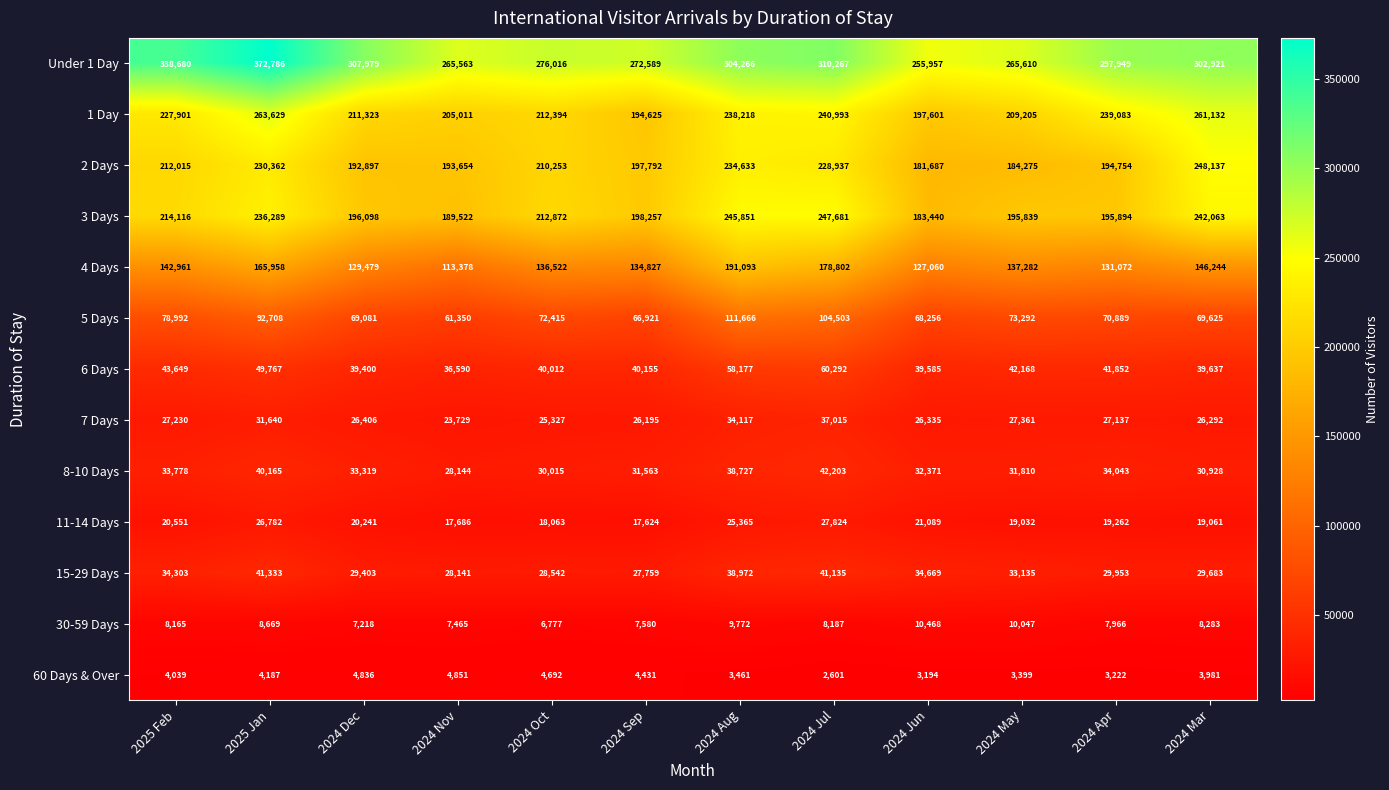

Which category has the lowest value across all series?

2024 Jul